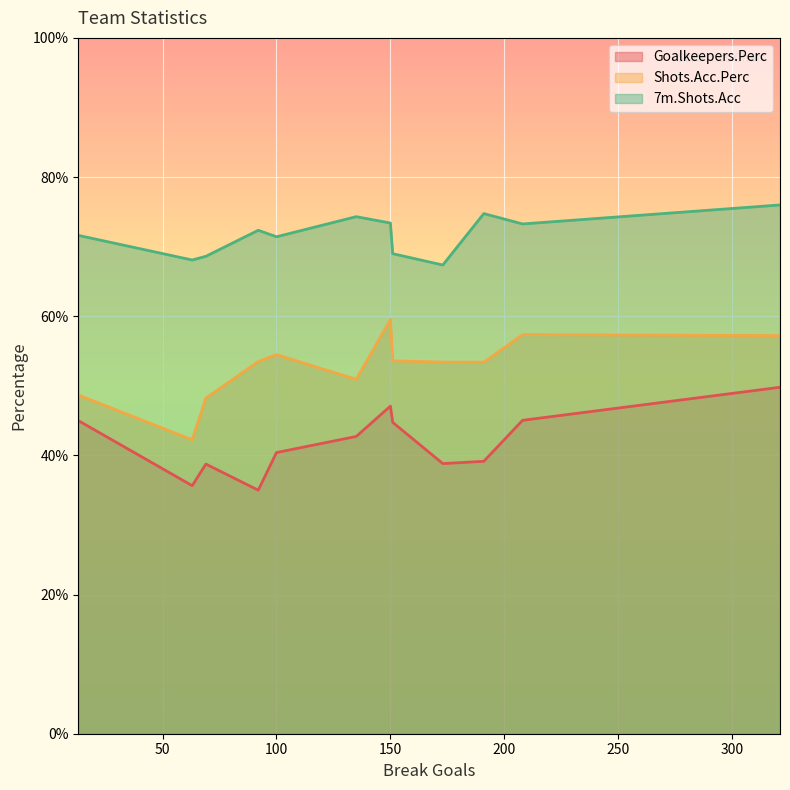

How many data points does each series have?

12